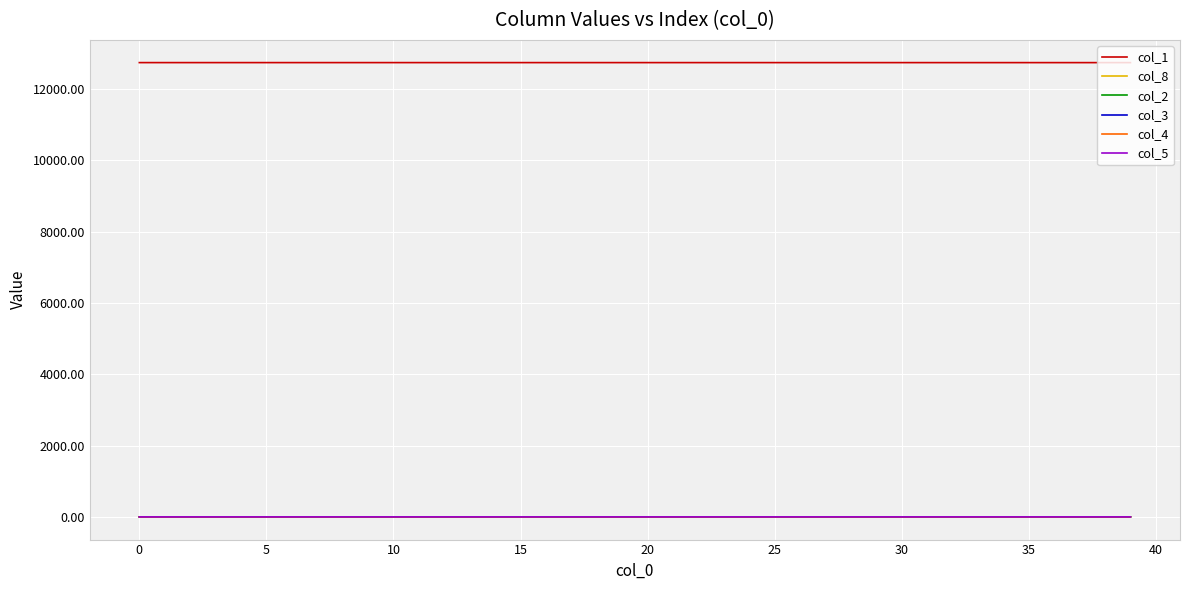

True or false: col_1 and col_4 cross at least once.

False